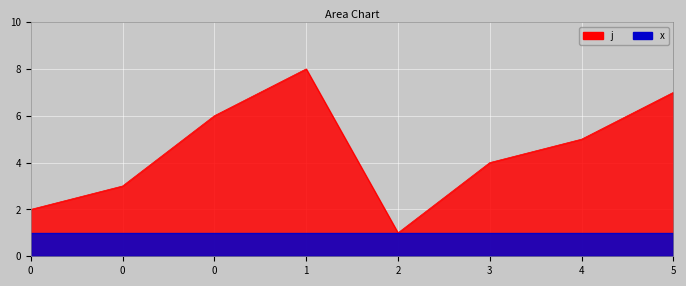

True or false: the data shows 2 at 0.

True